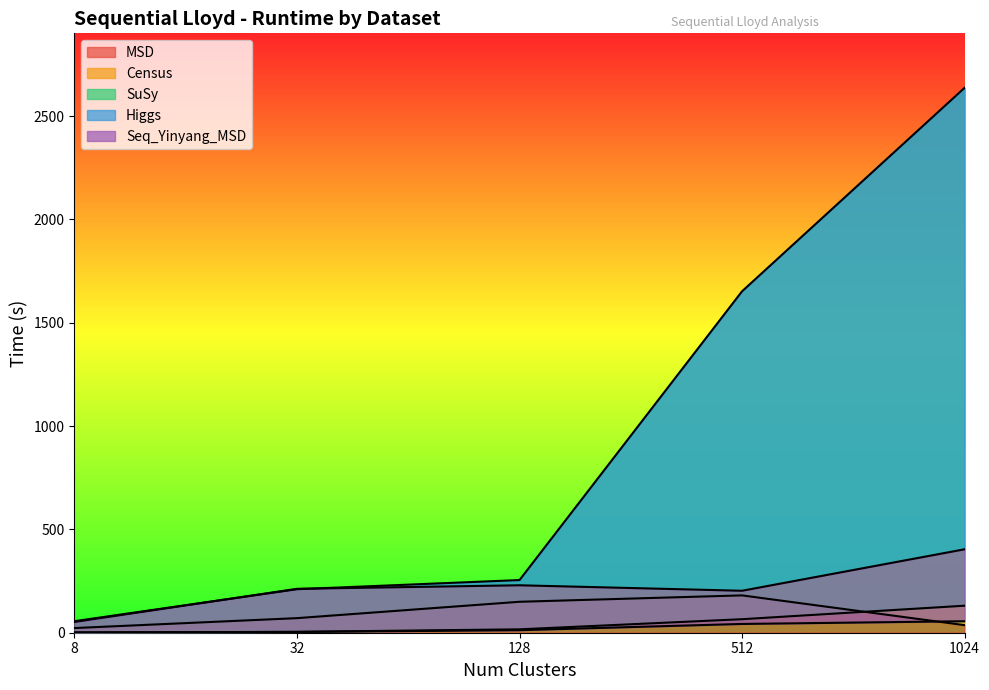

What is the value of the MSD point at the 4th from the left?

180.6